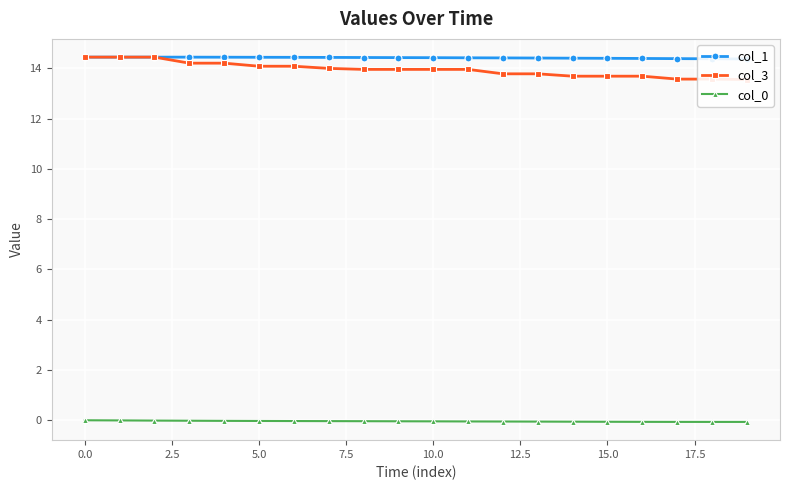

Is the value of col_0 at 16 greater than the value of col_3 at 13?

No